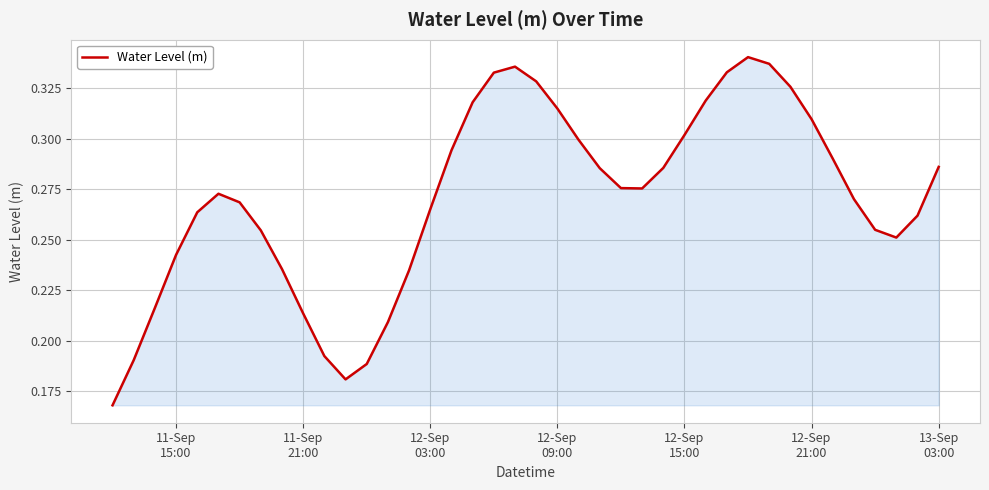

Does the chart have visible grid lines?

Yes